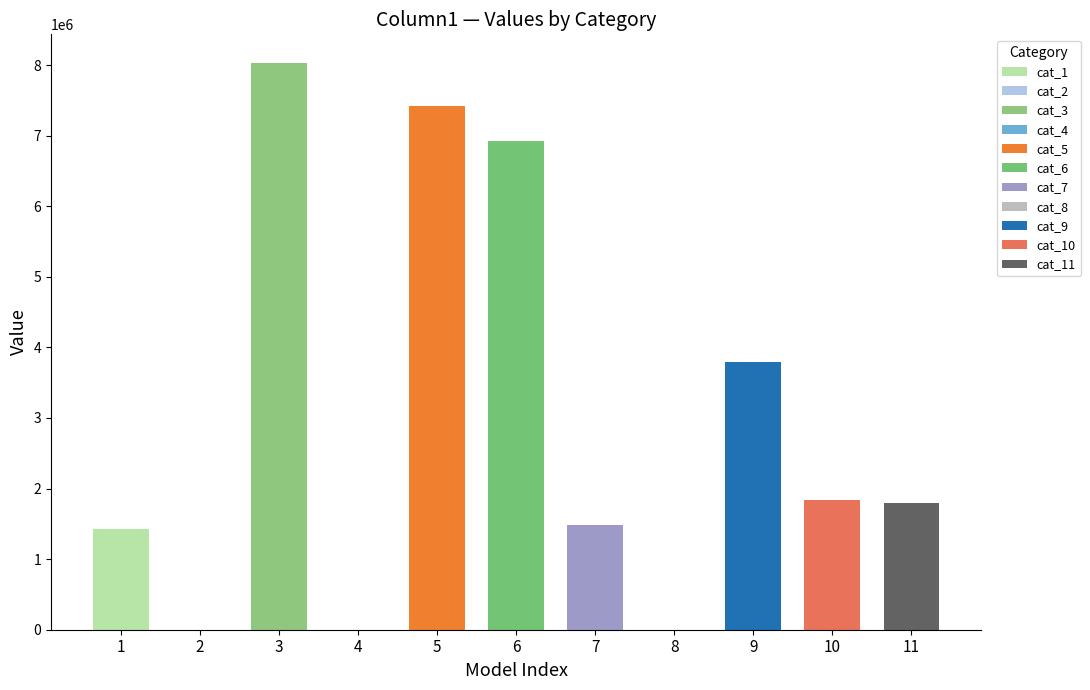

Count the number of data series in this chart.

1